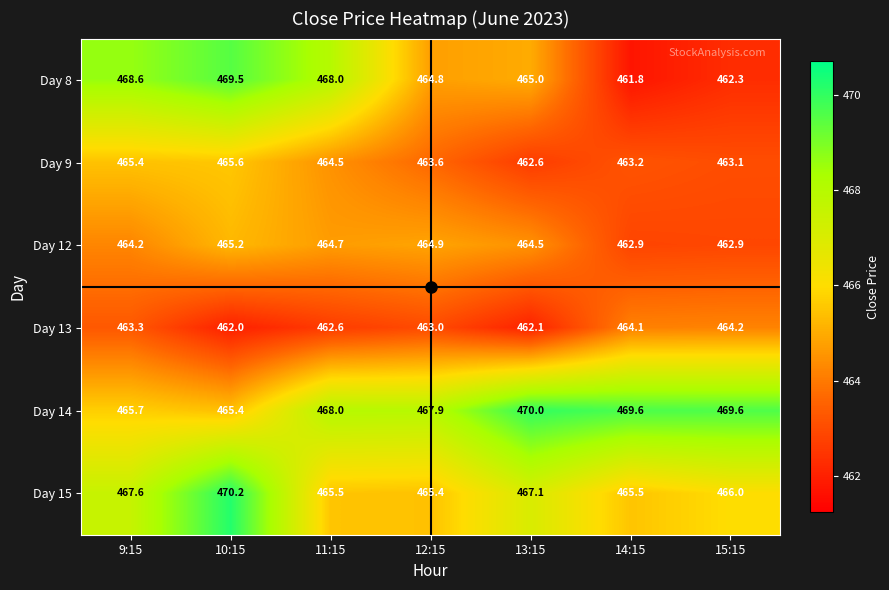

What is the greatest value displayed?

470.2